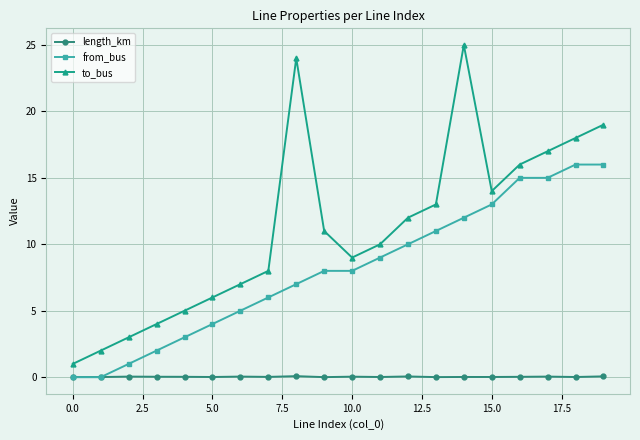

How many interior local peaks does the to_bus series have?

2